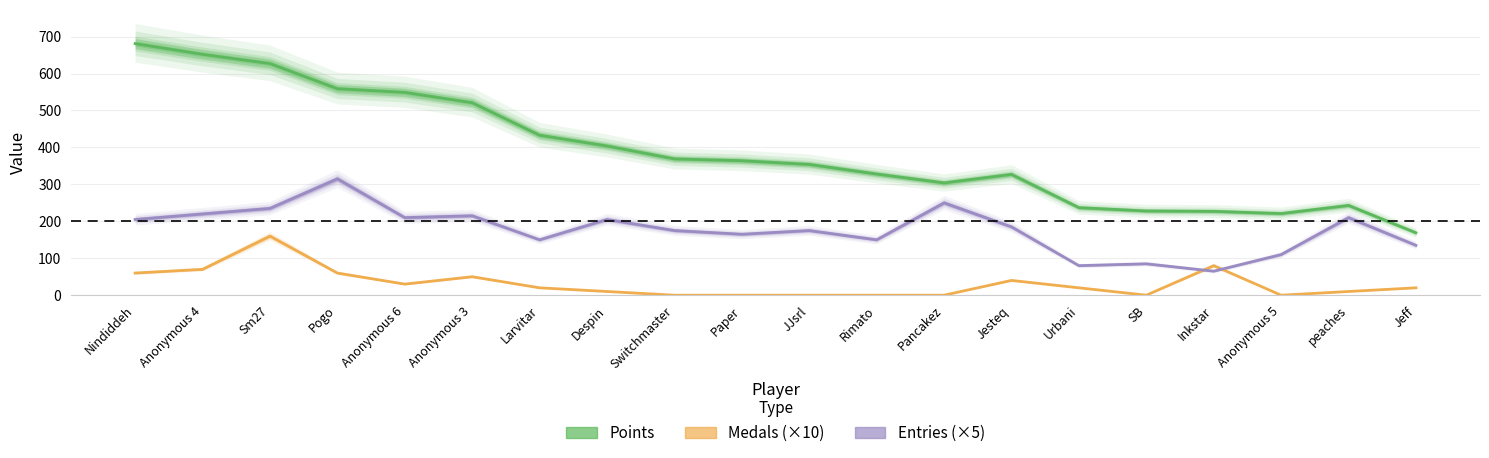

Which has a higher value, Nindiddeh or Larvitar?

Nindiddeh